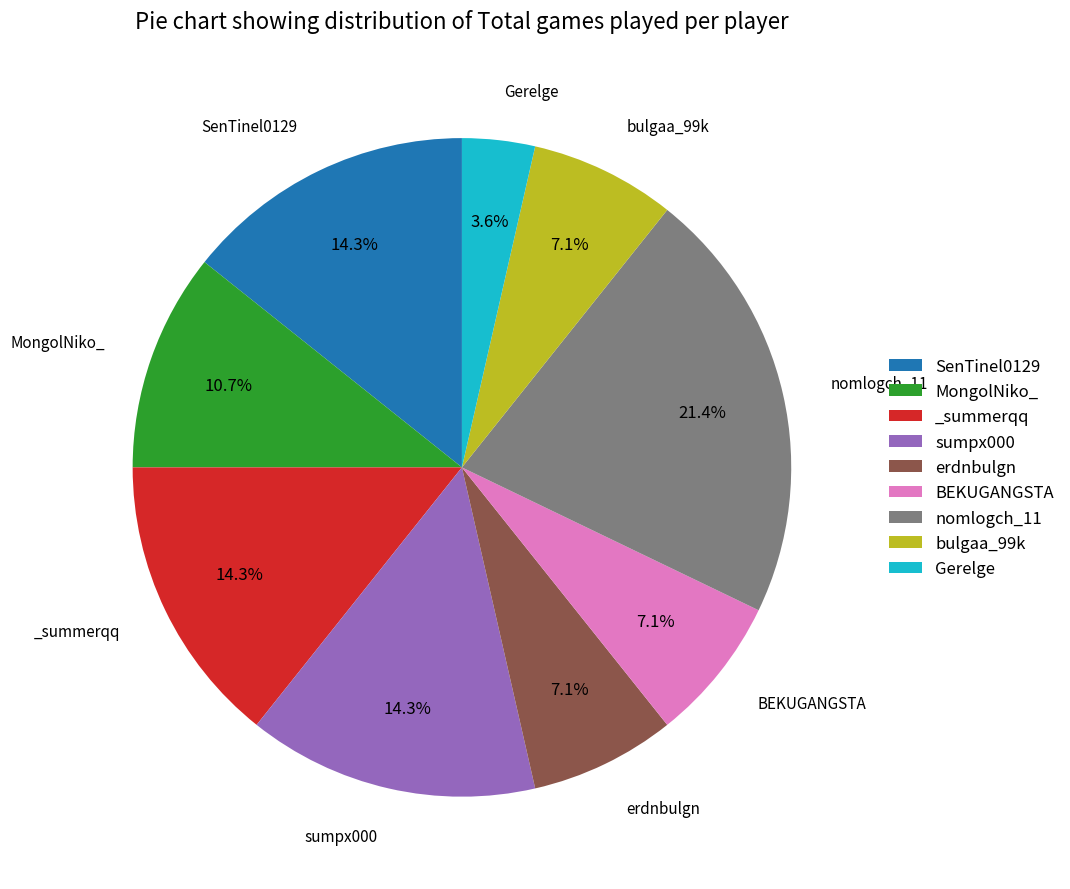

Is there a majority slice in this chart?

No